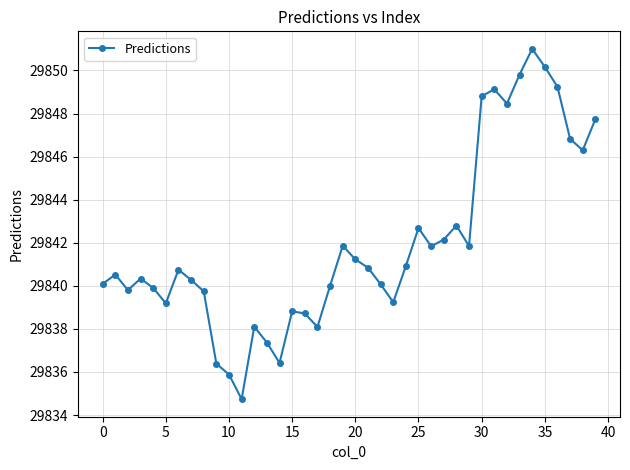

What is the minimum value shown in the chart?

29834.7